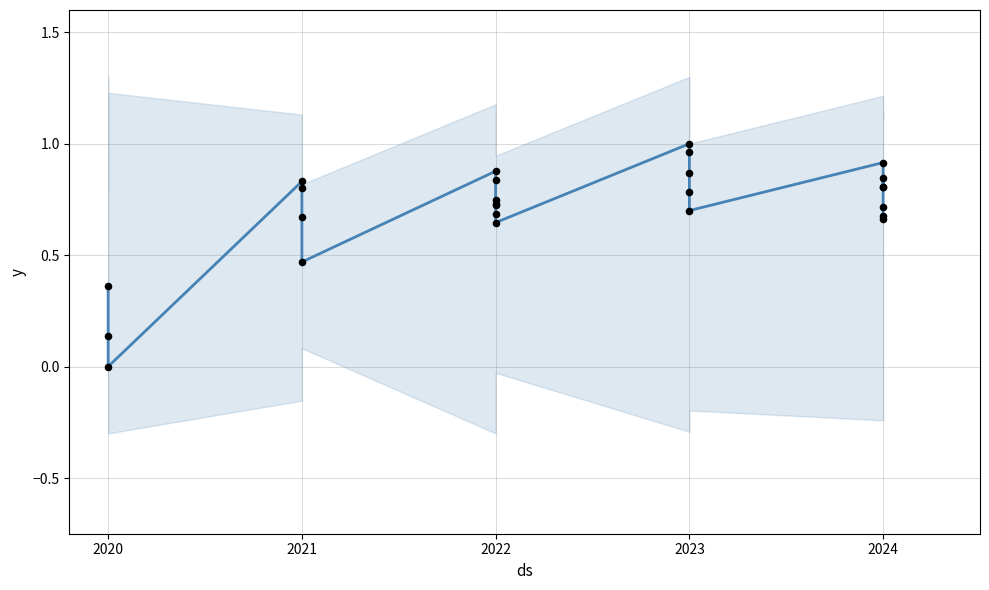

What is the change in value from 5 to 6?

-0.2